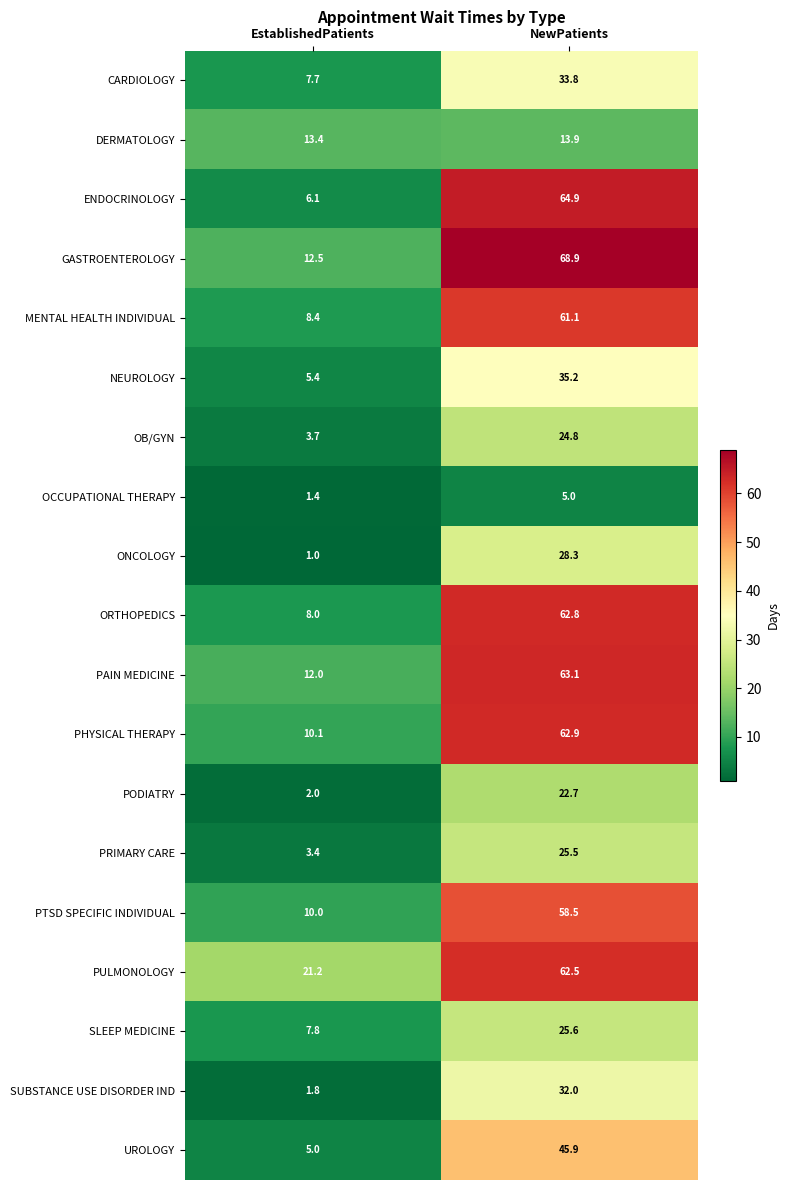

What is the greatest value displayed?

68.9